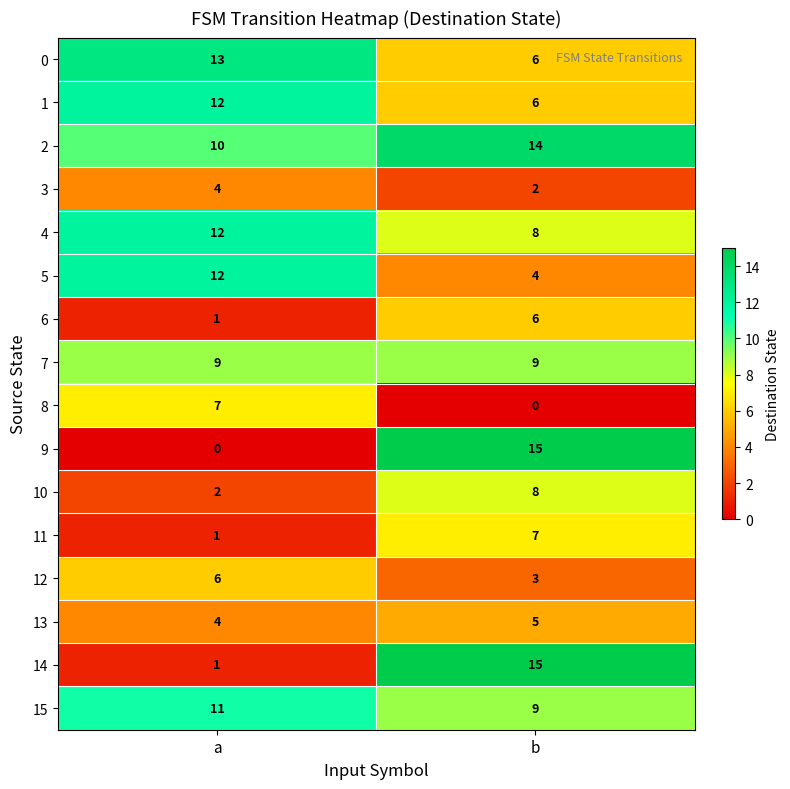

Where is 14 nearest to the value 8?

a